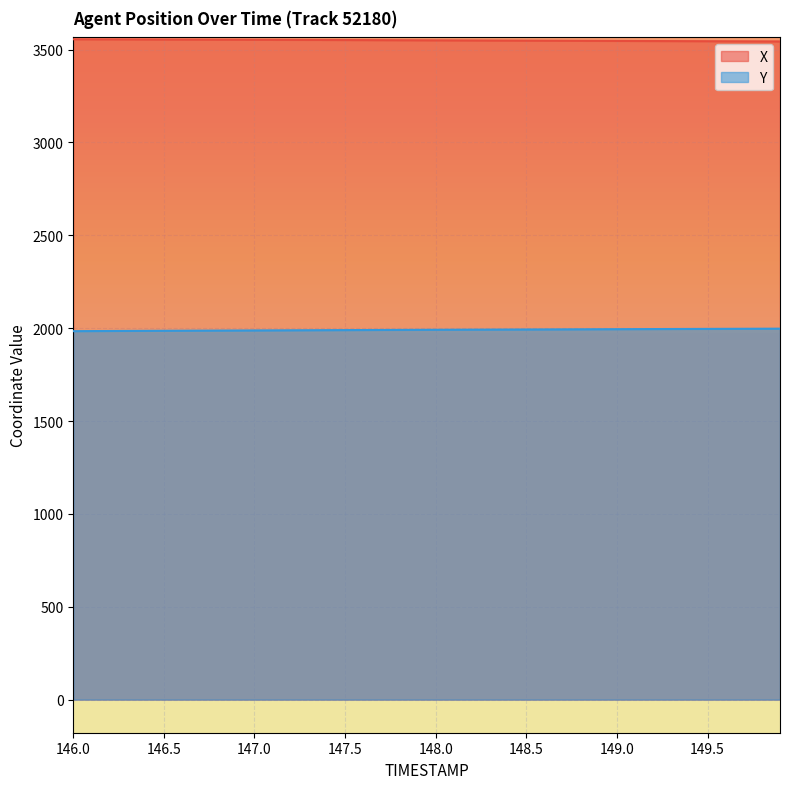

How many values in the X series are below 3550?

19